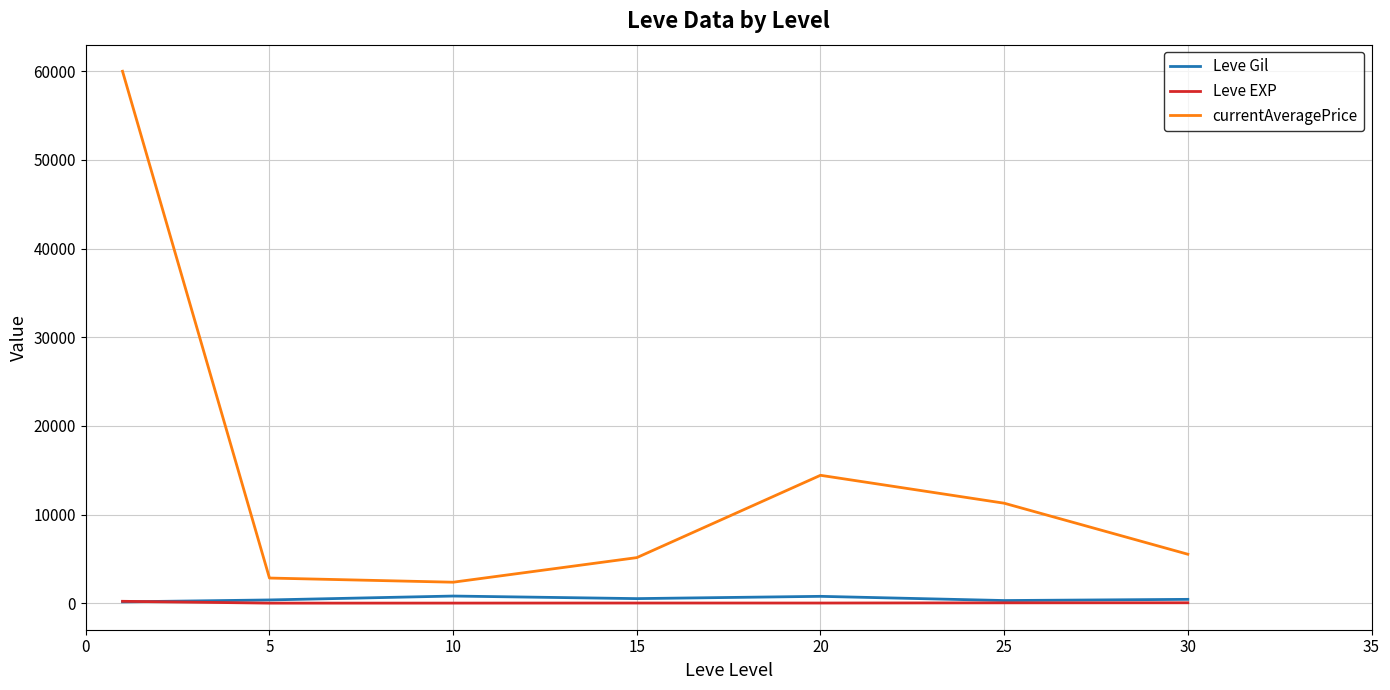

Which series has the largest total across all categories?

currentAveragePrice